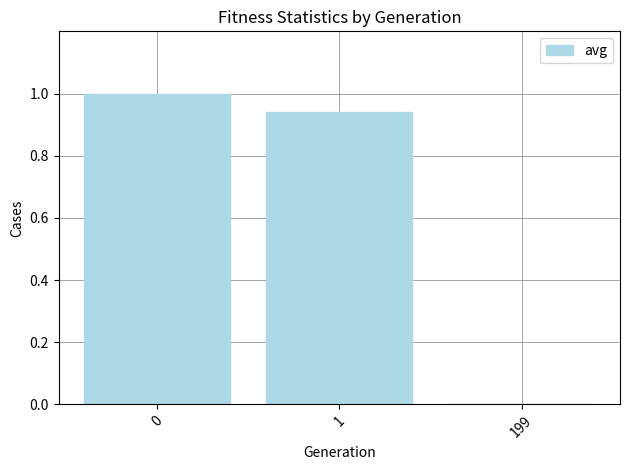

Is it true that the value at 199 is 0.3?

False